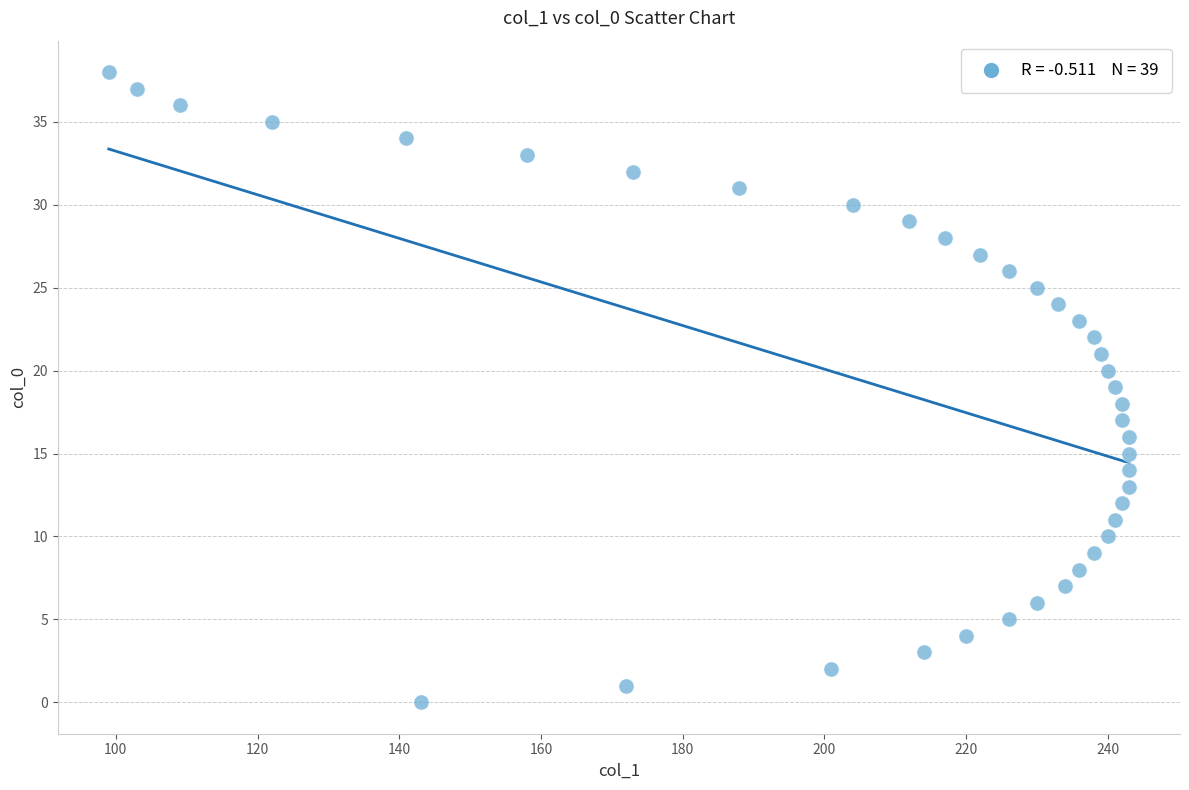

What is the range of X values (max minus min)?

144